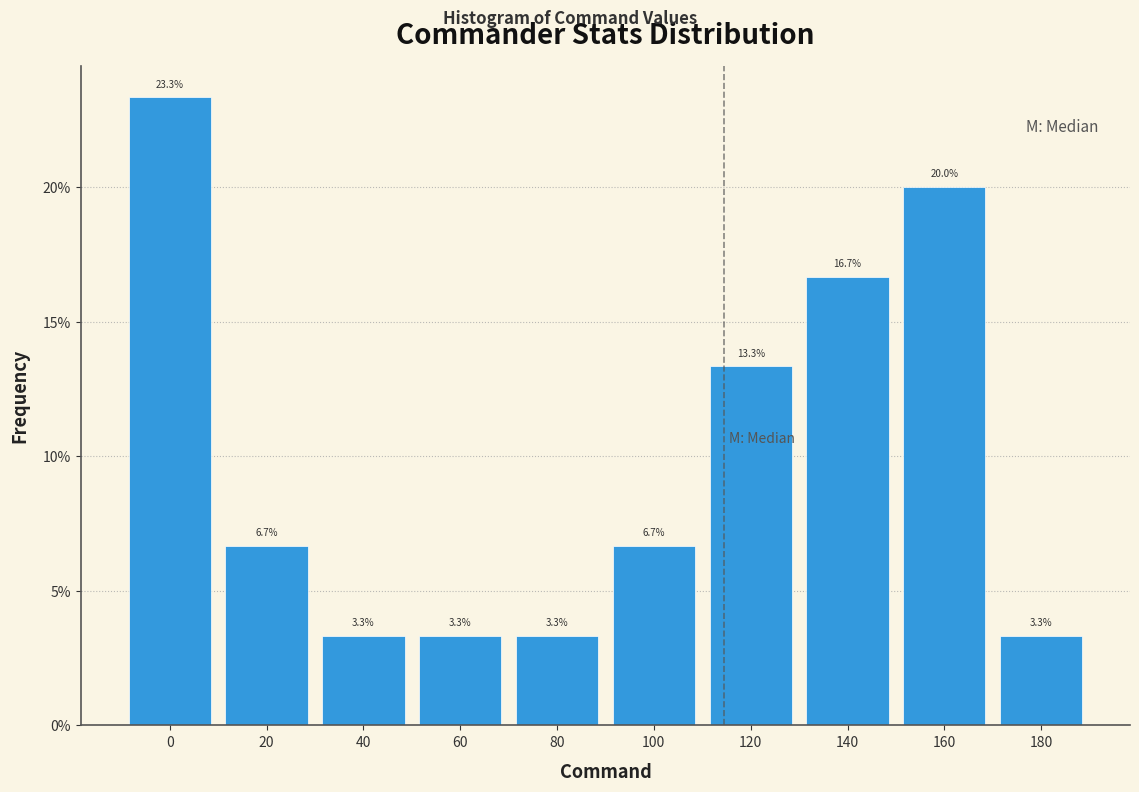

Reading right to left, list all the values displayed in this chart.

3.3	20.0	16.7	13.3	6.7	3.3	3.3	3.3	6.7	23.3